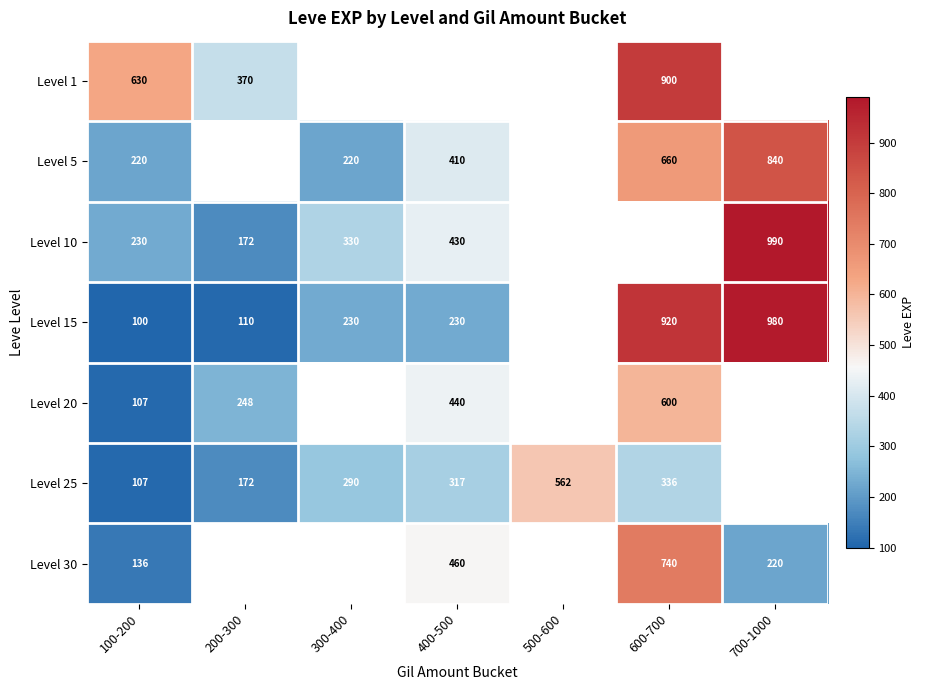

The value of Level 20 at 100-200 is 26. True or false?

False